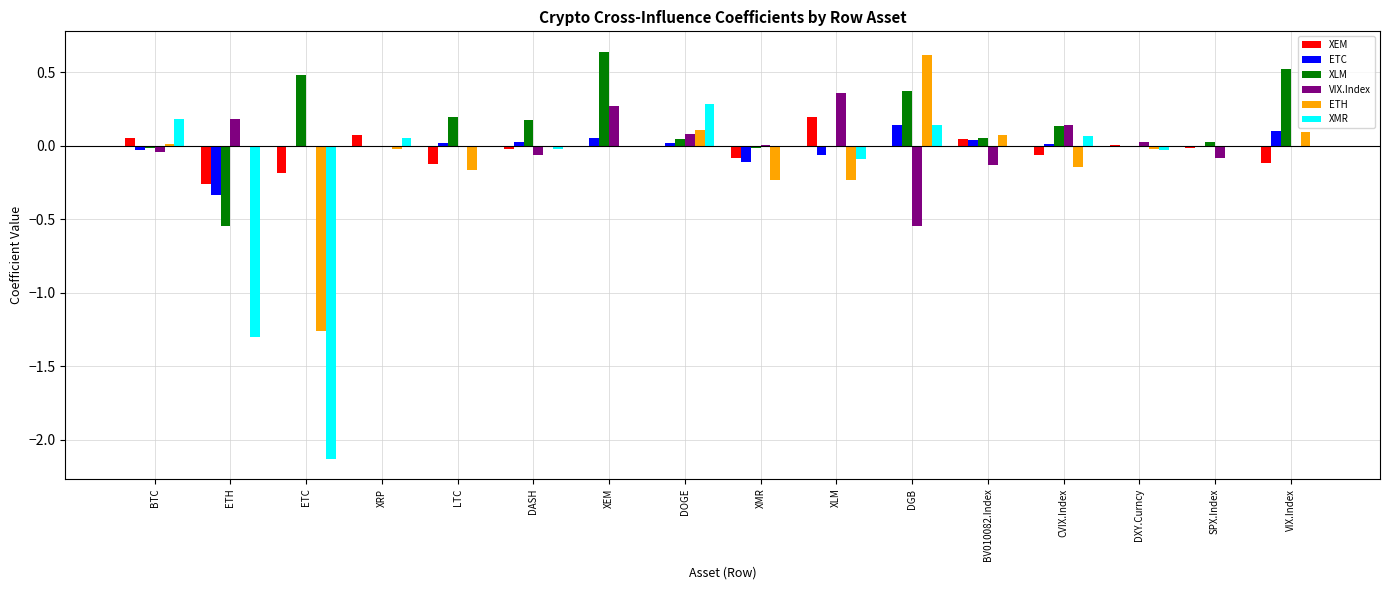

Which series has the largest total across all categories?

XLM